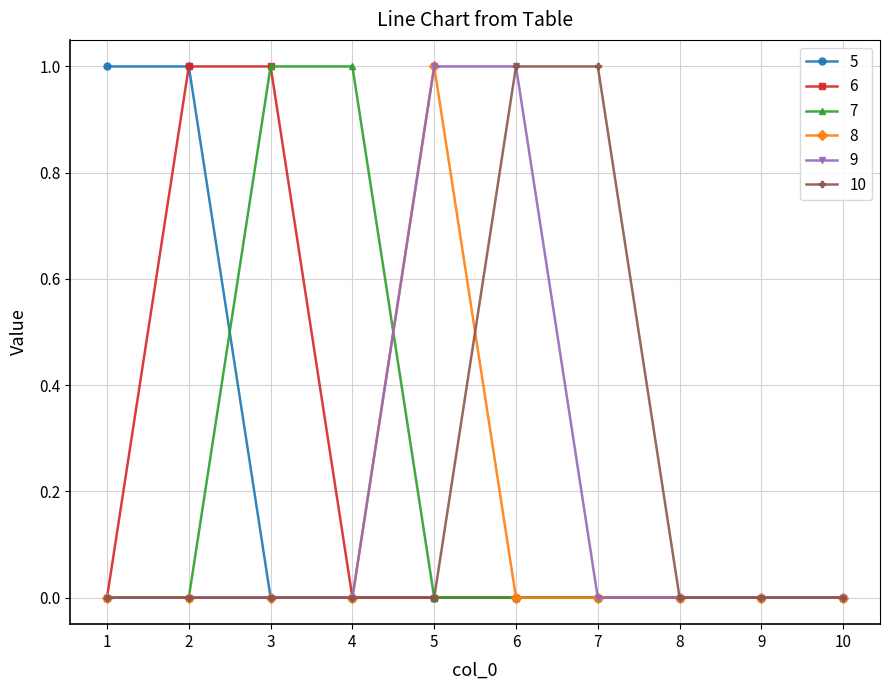

Reading left to right, what are all the values shown in this chart?

5: 1	1	0	0	0	0	0	0	0	0
6: 0	1	1	0	0	0	0	0	0	0
7: 0	0	1	1	0	0	0	0	0	0
8: 0	0	0	0	1	0	0	0	0	0
9: 0	0	0	0	1	1	0	0	0	0
10: 0	0	0	0	0	1	1	0	0	0